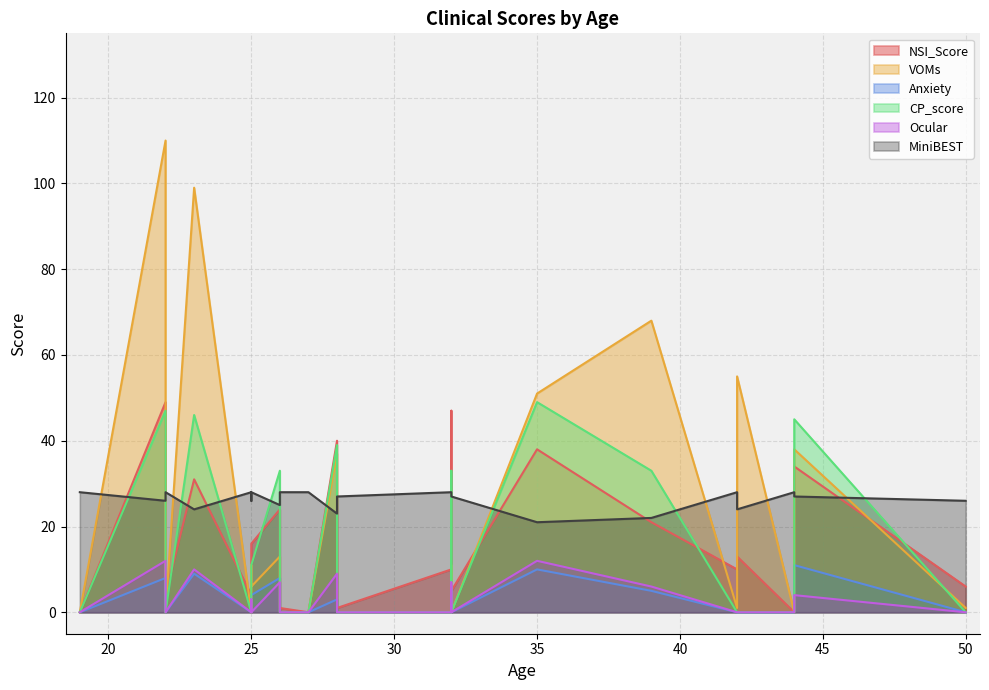

True or false: MiniBEST has a value of 46 at 28.

False